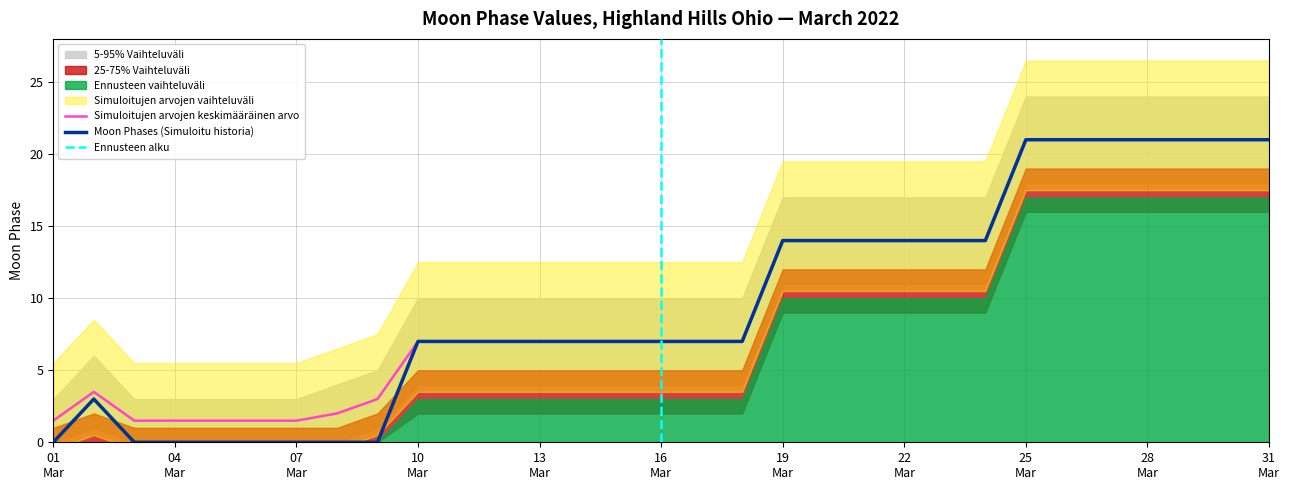

How many categories are shown in the chart?

31